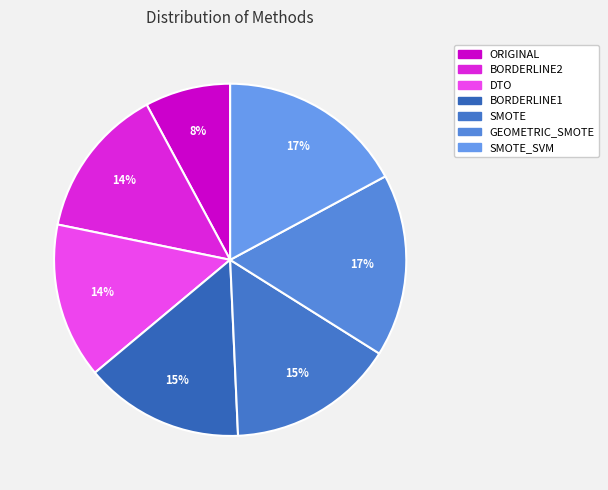

What is the largest slice in the pie chart?

SMOTE_SVM